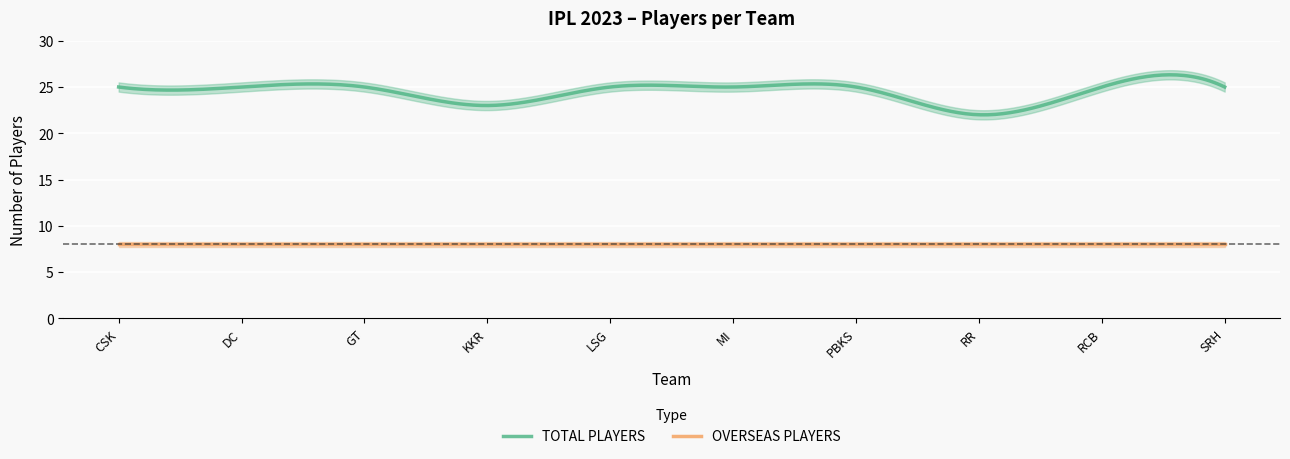

True or false: OVERSEAS PLAYERS has a value of 5 at Sunrisers Hyderabad.

False